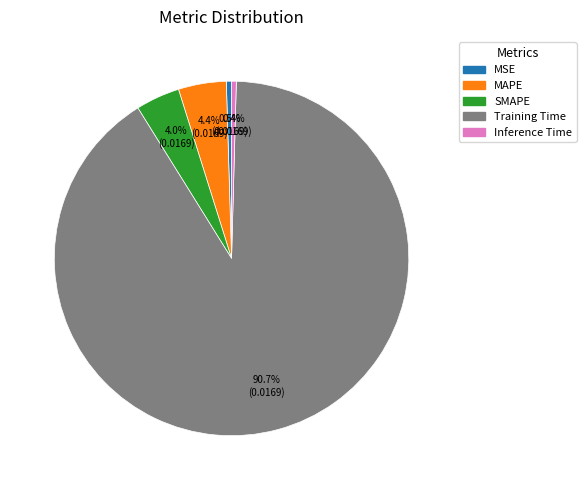

To the nearest percent, what percentage of the pie is MAPE?

4%